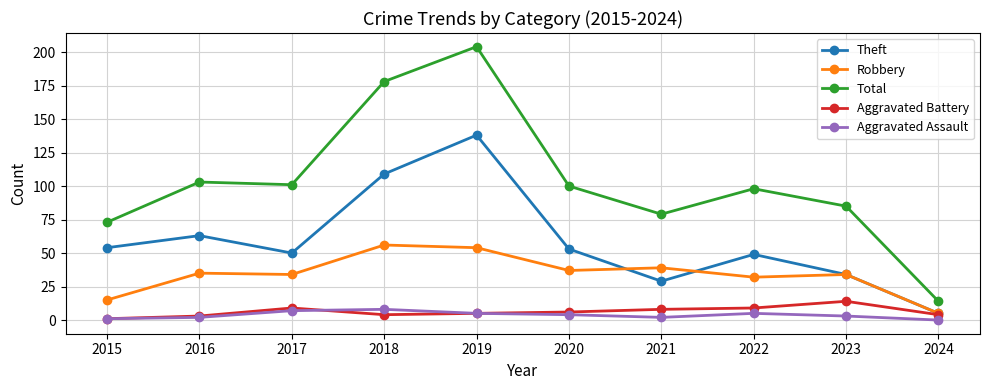

True or false: Total has a value of 101 at 2017.

True